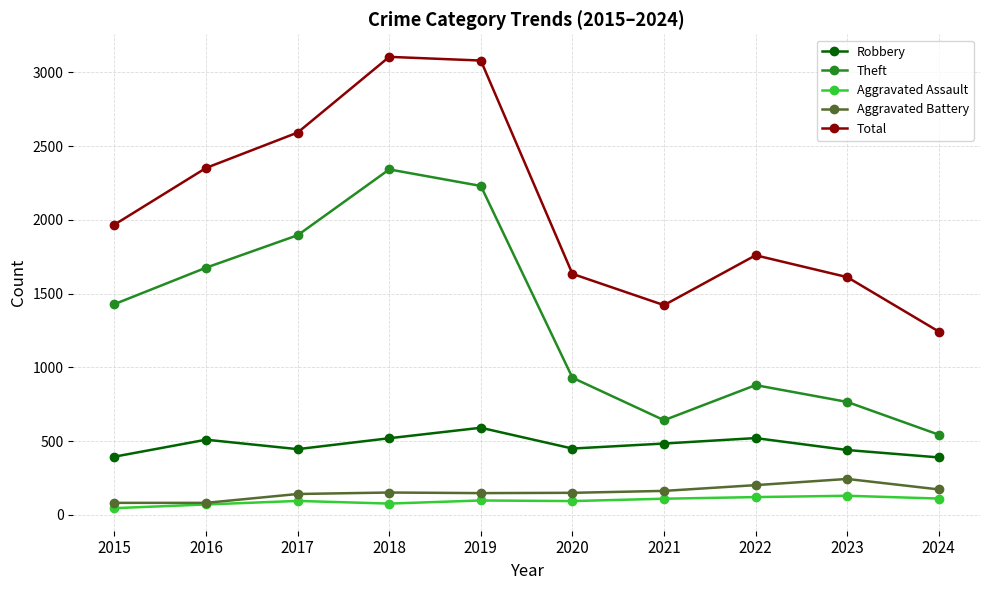

What is the smallest value displayed?

46